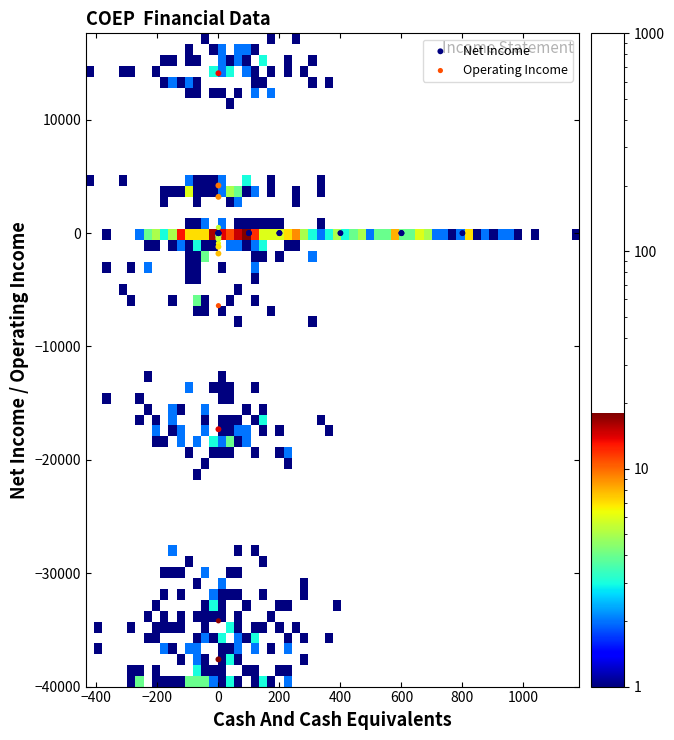

Which series reaches the minimum Y coordinate?

Net Income